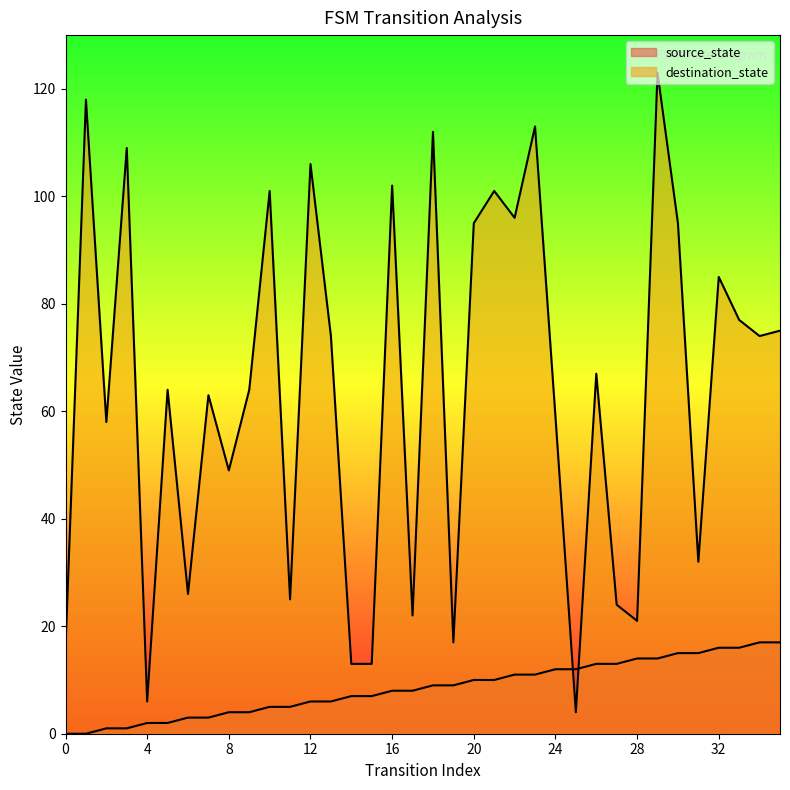

True or false: destination_state has more than 0 points higher than both neighbors.

True